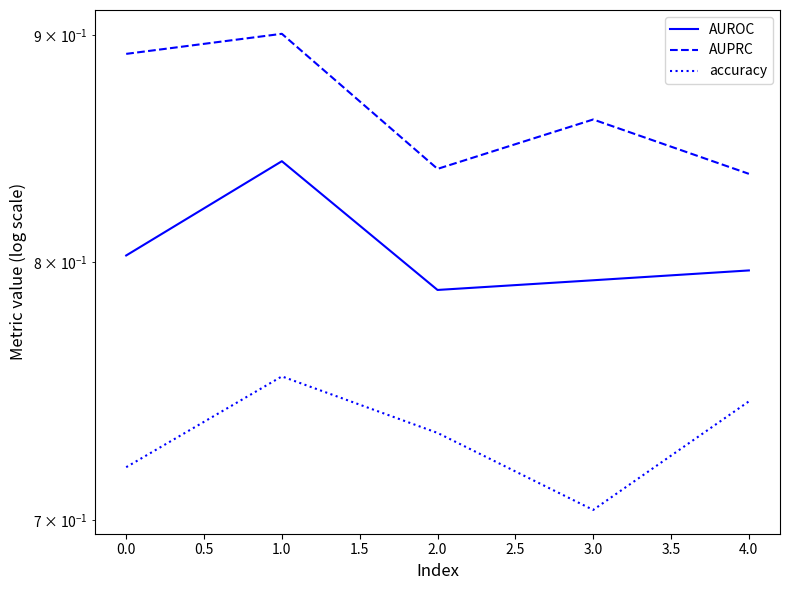

How many series are shown in this chart?

3